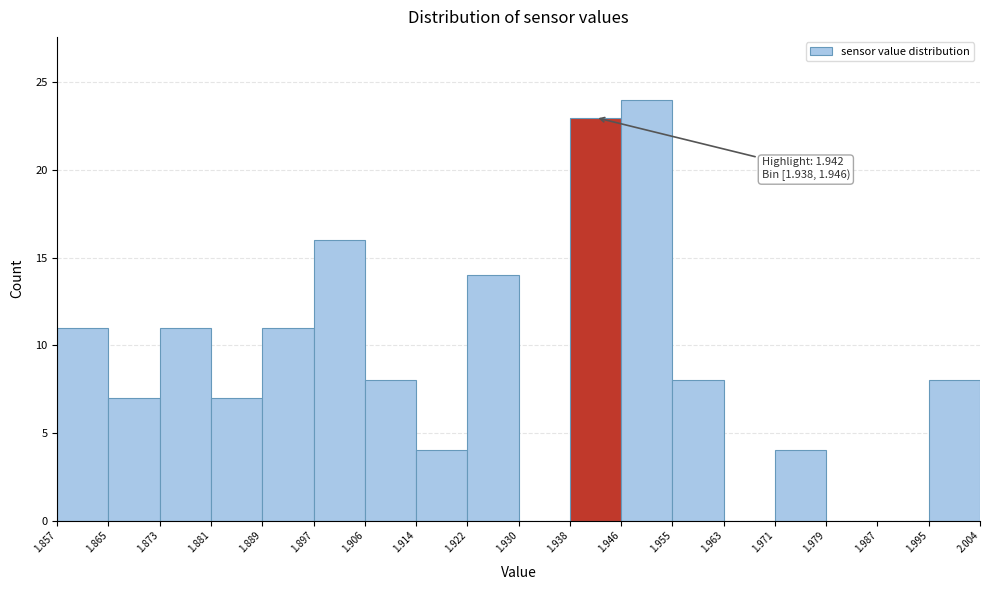

Which range on the x-axis has the tallest bar?

1.946 to 1.955